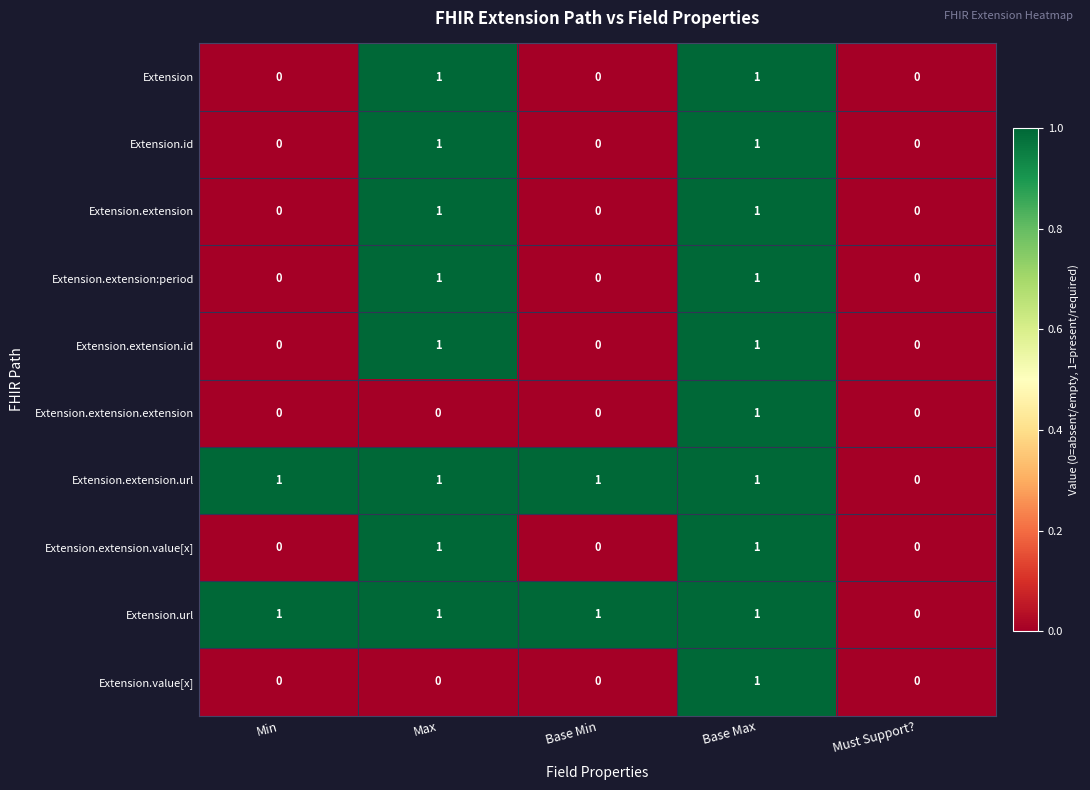

How many categories are shown in the chart?

5